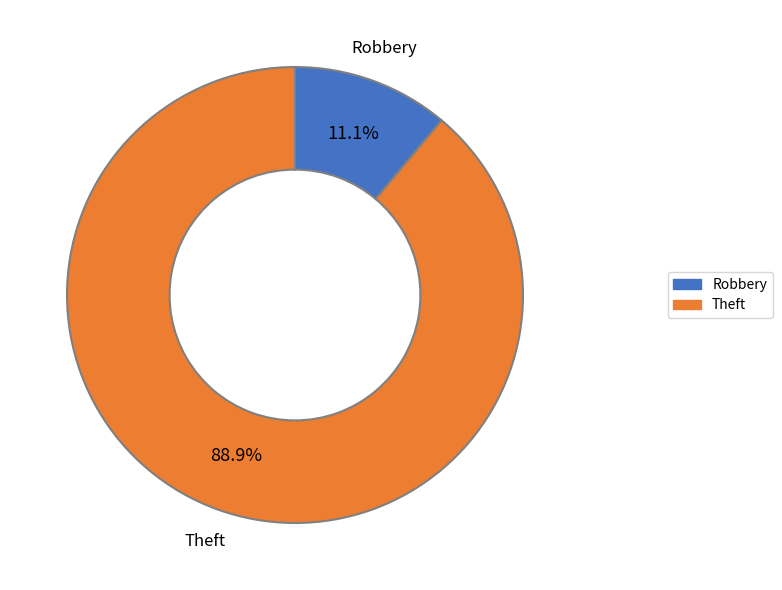

Is there any slice that represents more than half of the pie?

Yes